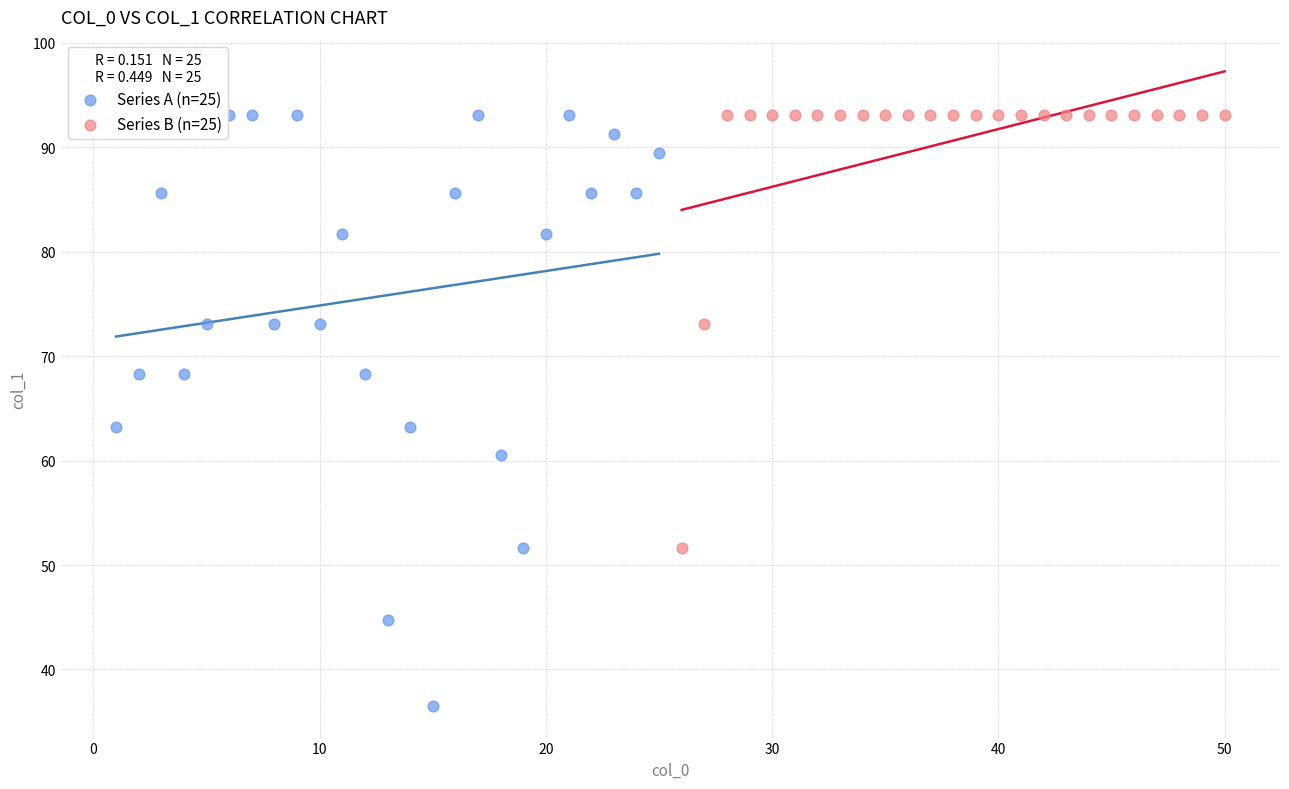

Which series contains the lowest Y value?

Series A (n=25)